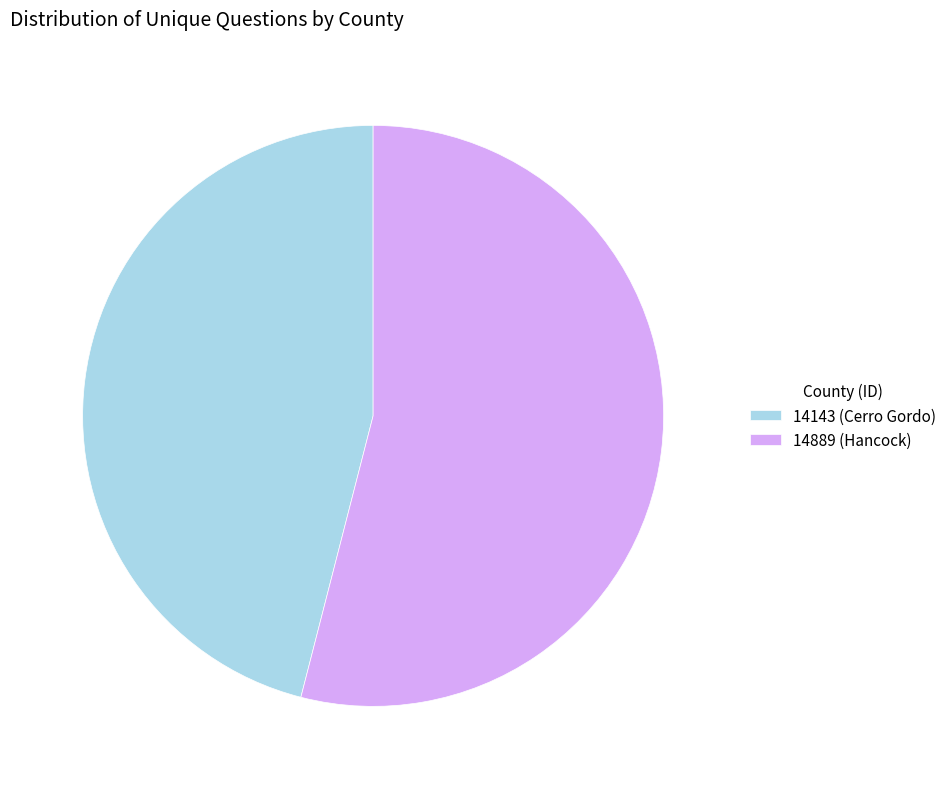

Is there any slice that represents more than half of the pie?

Yes